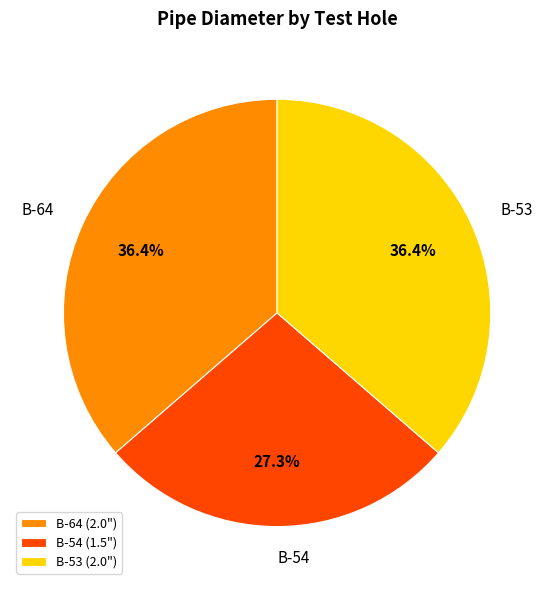

Is it true that B-64 is 47% of the pie?

False